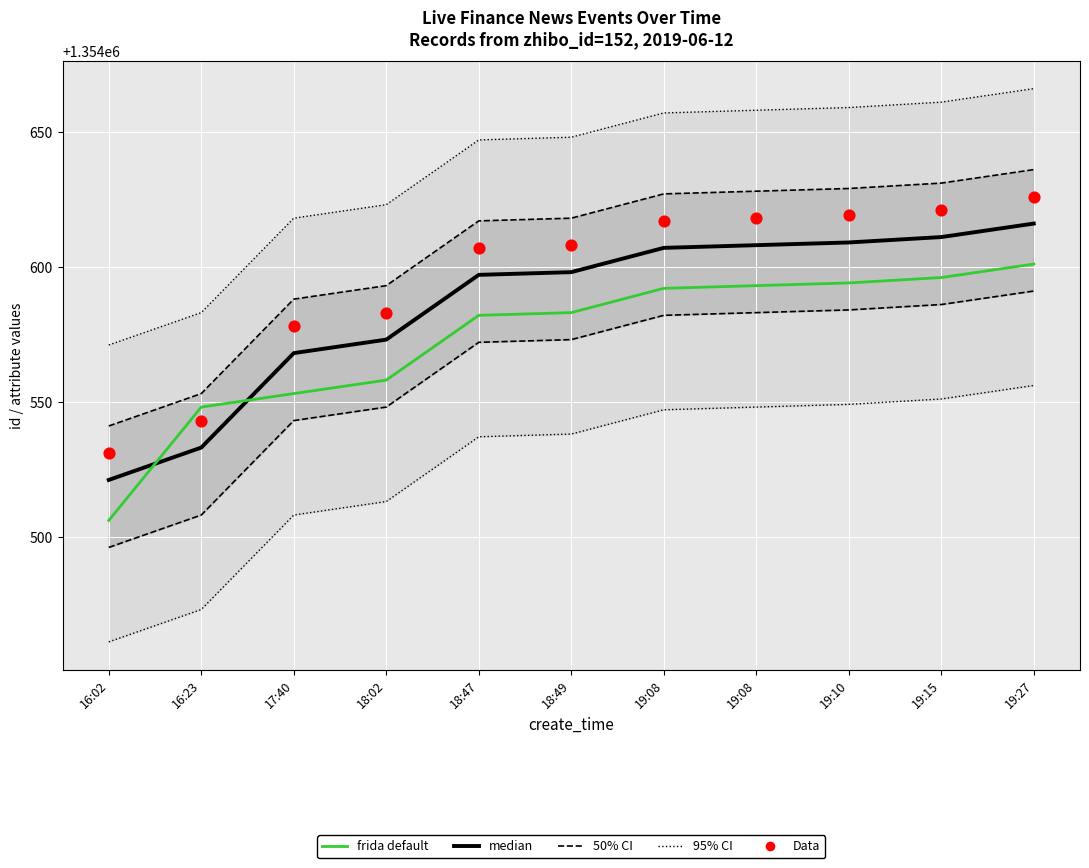

Which series has the largest Y range (max minus min)?

95% CI